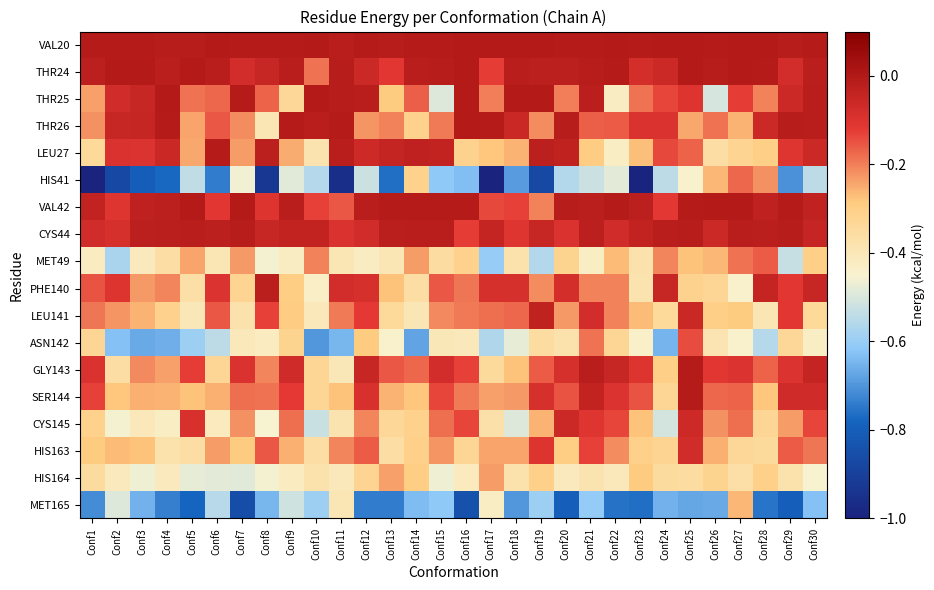

Which series has the widest spread of values?

HIS41